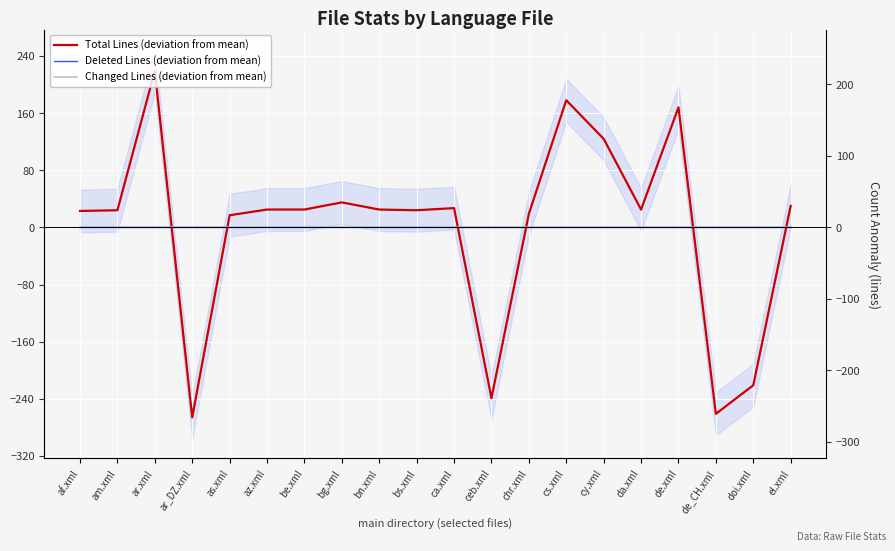

At which category does the chart reach its peak across all series?

ar.xml